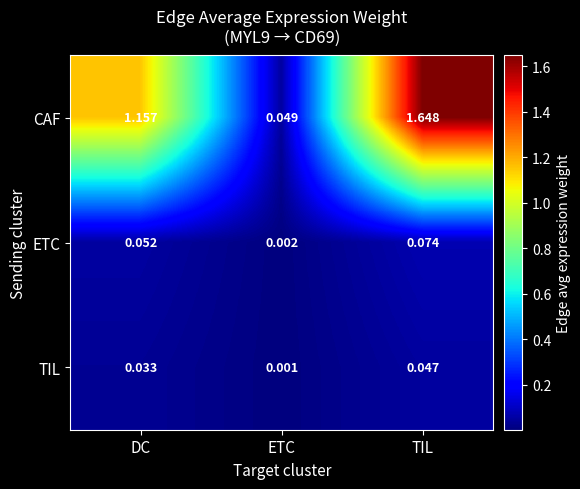

Is the value of TIL at DC greater than the value of ETC at DC?

No